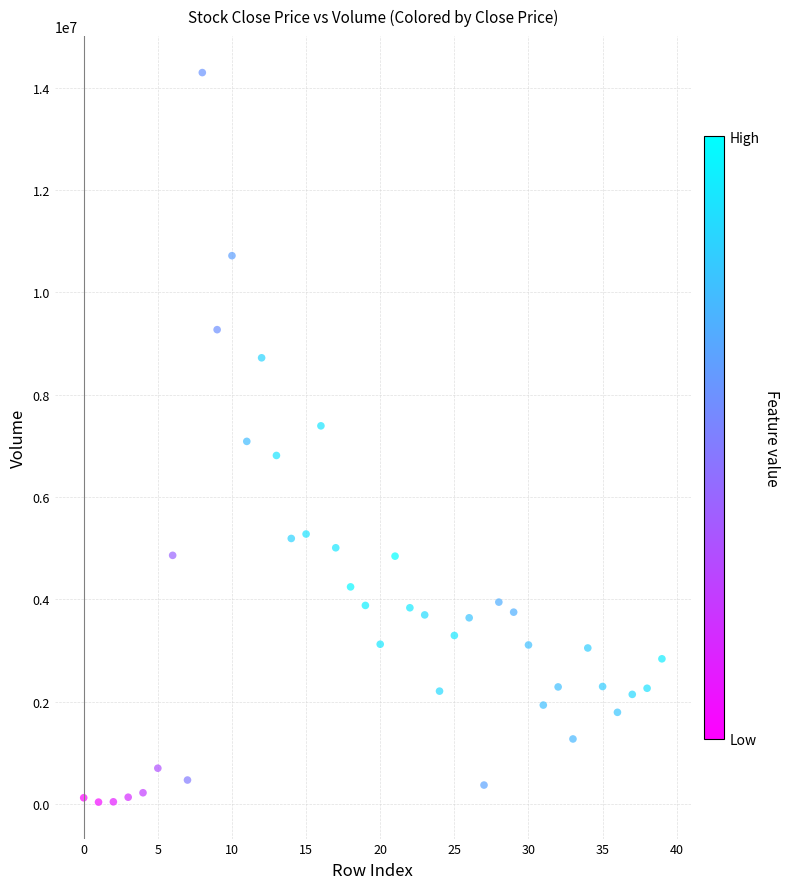

What is the range of Y values (max minus min)?

14258962